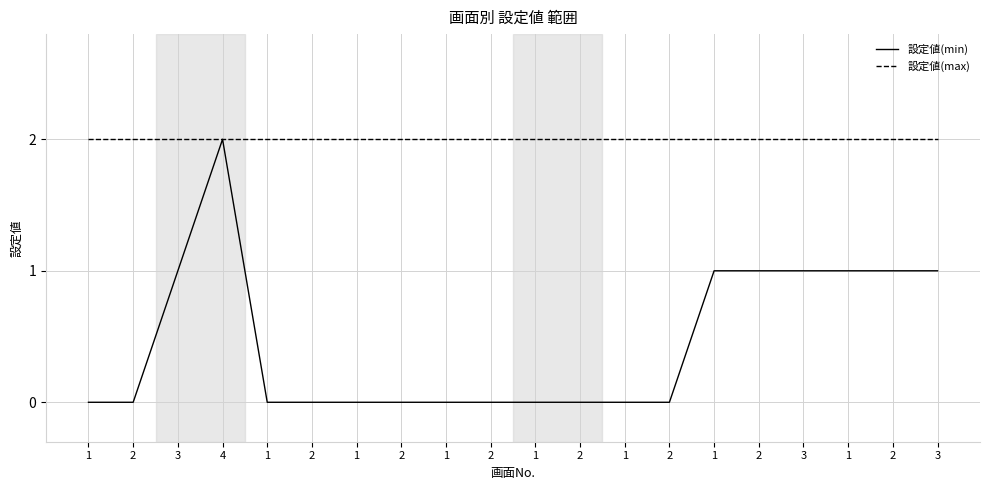

What is the value of the 設定値(max) point at the 11th from the left?

2